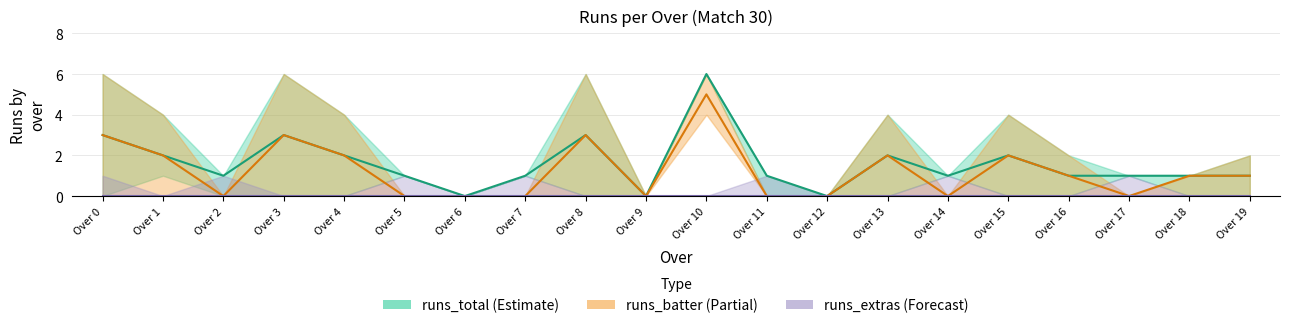

Between Over 4 and Over 16, which is larger?

Over 4